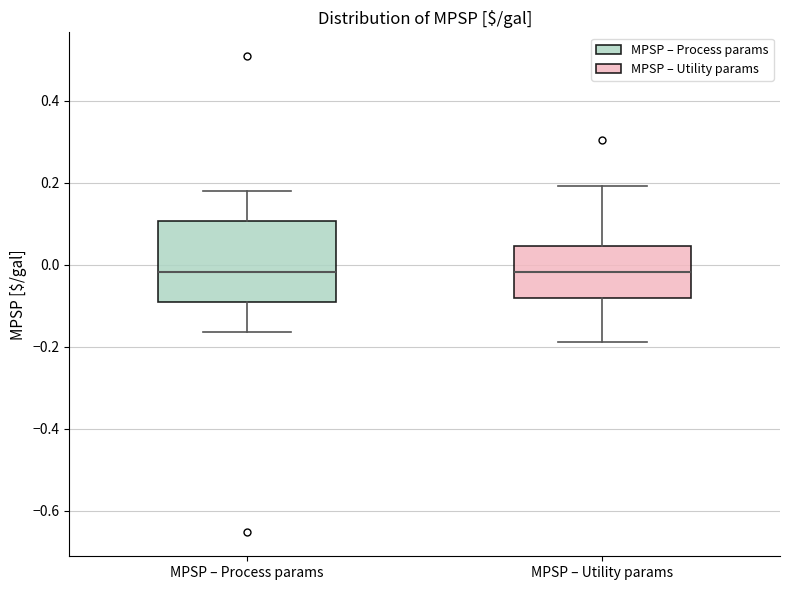

Reading left to right, read every box against the y-axis: the position of its median line, the range the box covers, and the ends of its whiskers. The values are not printed on the chart, so give them approximately, as read against the axis.

MPSP – Process params: median -0.02, box -0.10 to 0.10, whiskers -0.16 to 0.18
MPSP – Utility params: median -0.02, box -0.08 to 0.04, whiskers -0.18 to 0.20